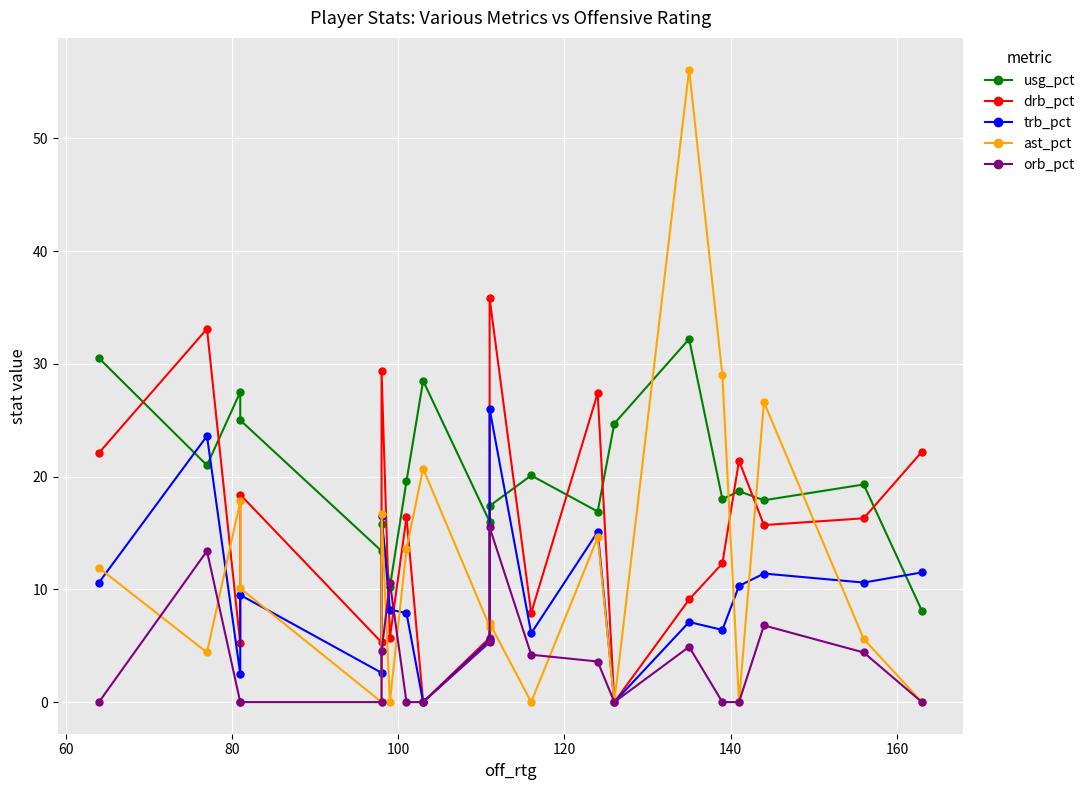

Reading left to right, transcribe all the data shown in this chart.

usg_pct: 30.5	21.0	27.5	25.0	13.4	15.8	10.2	19.6	28.5	16.0	17.4	20.1	16.9	24.7	32.2	18.0	18.7	17.9	19.3	8.1
drb_pct: 22.1	33.1	5.2	18.4	5.3	29.4	5.7	16.4	0.0	5.7	35.8	7.9	27.4	0.0	9.1	12.3	21.4	15.7	16.3	22.2
trb_pct: 10.6	23.6	2.5	9.5	2.6	16.5	8.2	7.9	0.0	5.5	26.0	6.1	15.1	0.0	7.1	6.4	10.3	11.4	10.6	11.5
ast_pct: 11.9	4.4	17.8	10.1	0.0	16.7	0.0	13.6	20.7	6.7	7.0	0.0	14.6	0.0	56.1	29.0	0.0	26.6	5.6	0.0
orb_pct: 0.0	13.4	0.0	0.0	0.0	4.5	10.6	0.0	0.0	5.3	15.5	4.2	3.6	0.0	4.9	0.0	0.0	6.8	4.4	0.0